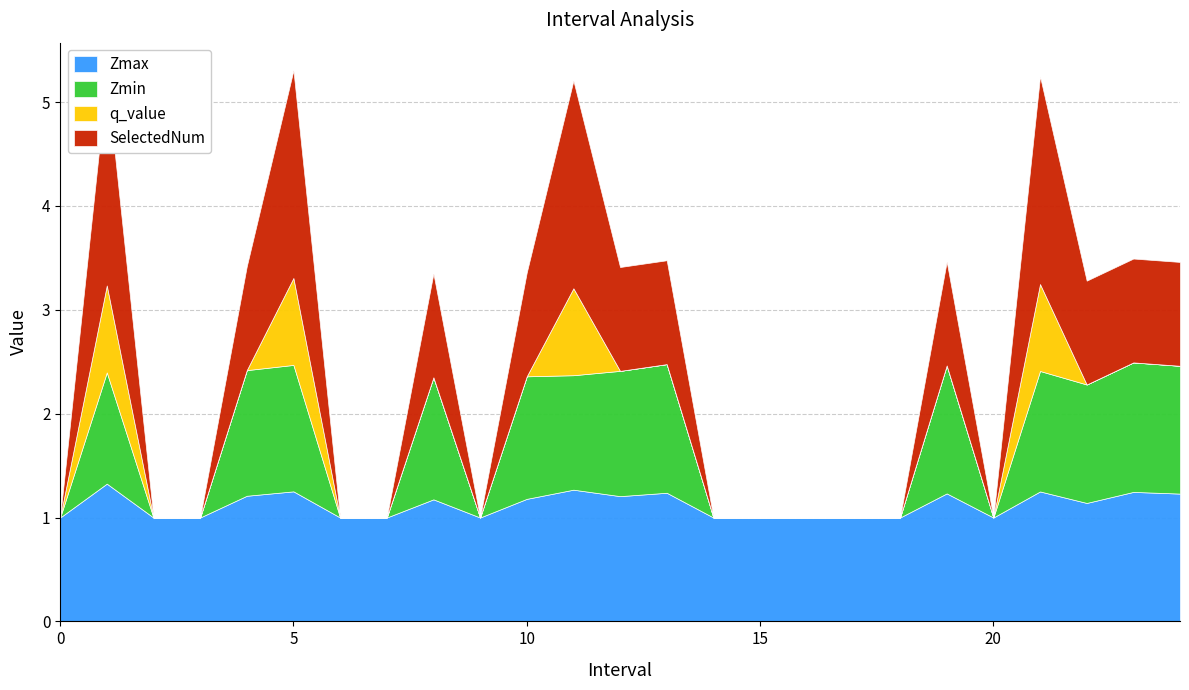

How many lines are shown in the chart?

4